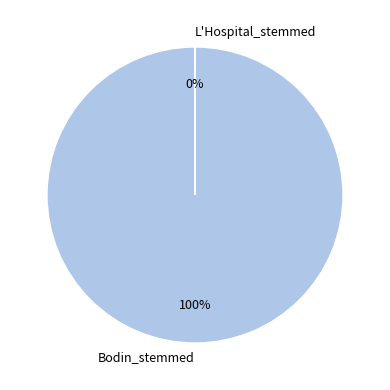

To the nearest percent, what is the difference between the largest and smallest slice percentages?

100%